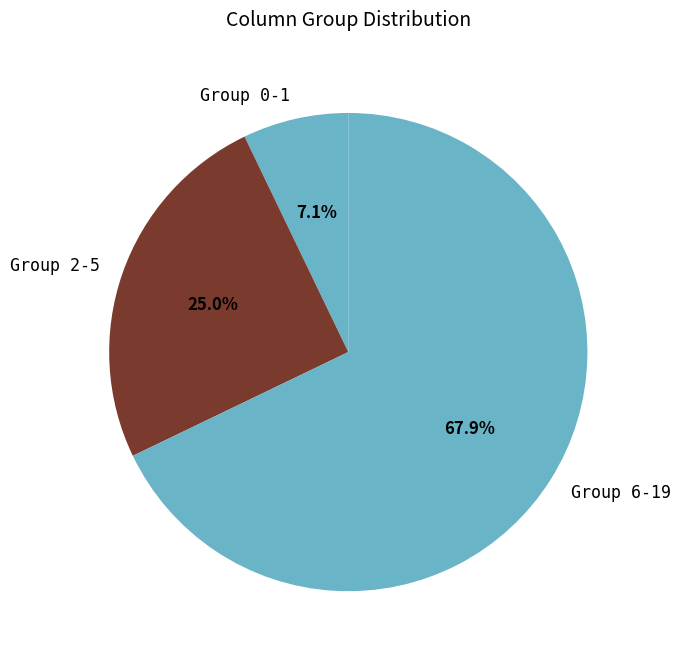

Does any single category account for the majority?

Yes